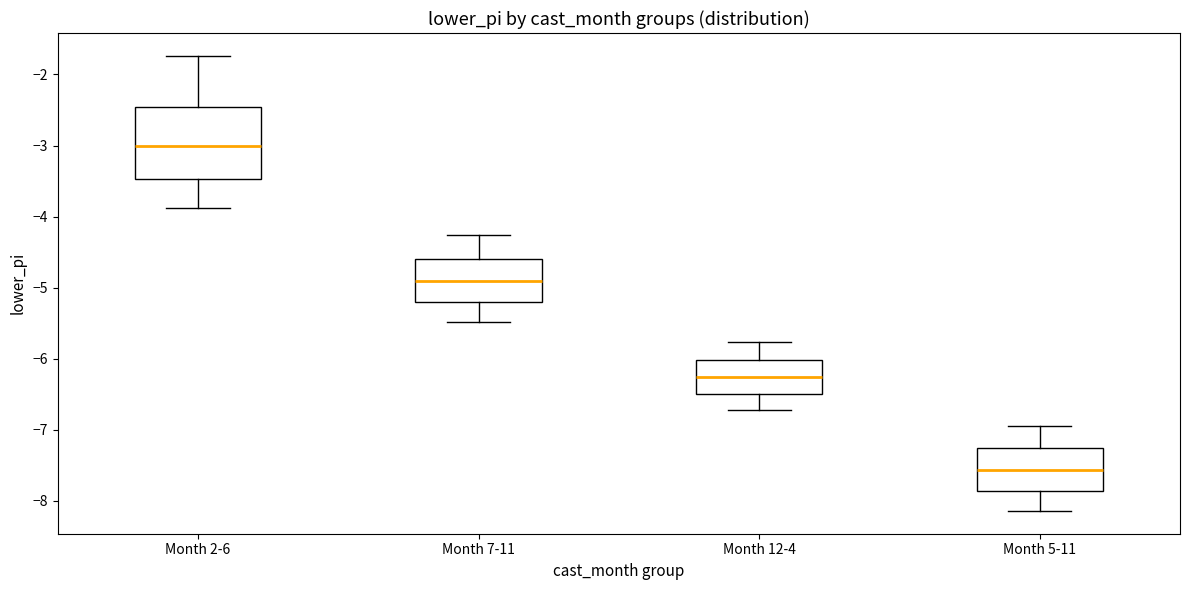

Which box has the highest median line?

Month 2-6